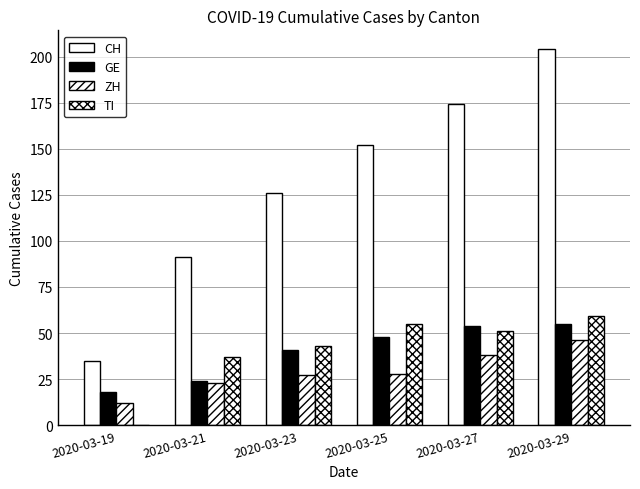

Which series has the largest total across all categories?

CH